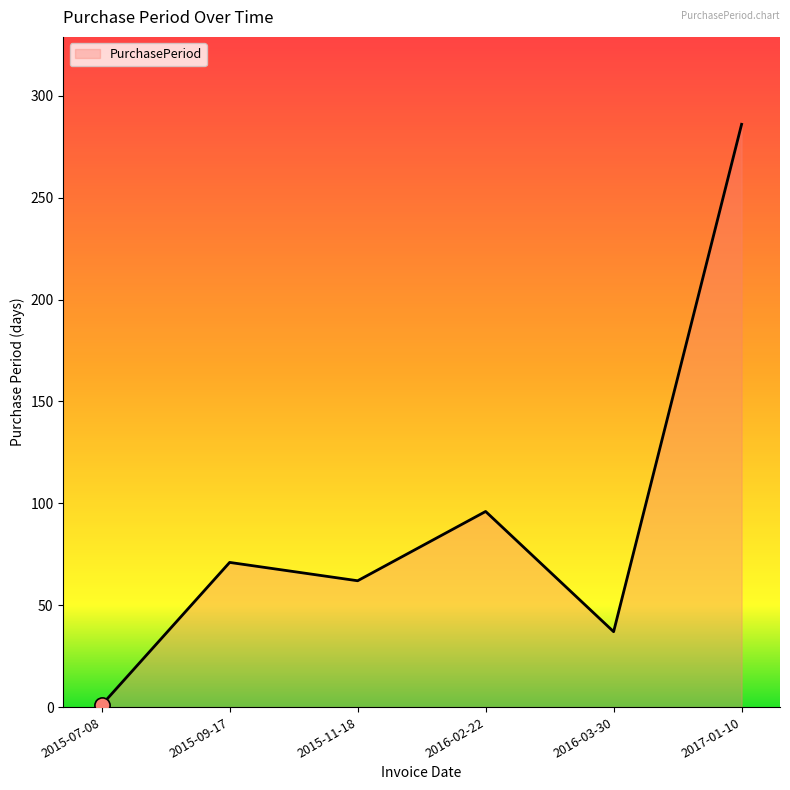

Approximately how many times larger is the value at 2017-01-10 compared to 2015-11-18?

4.6